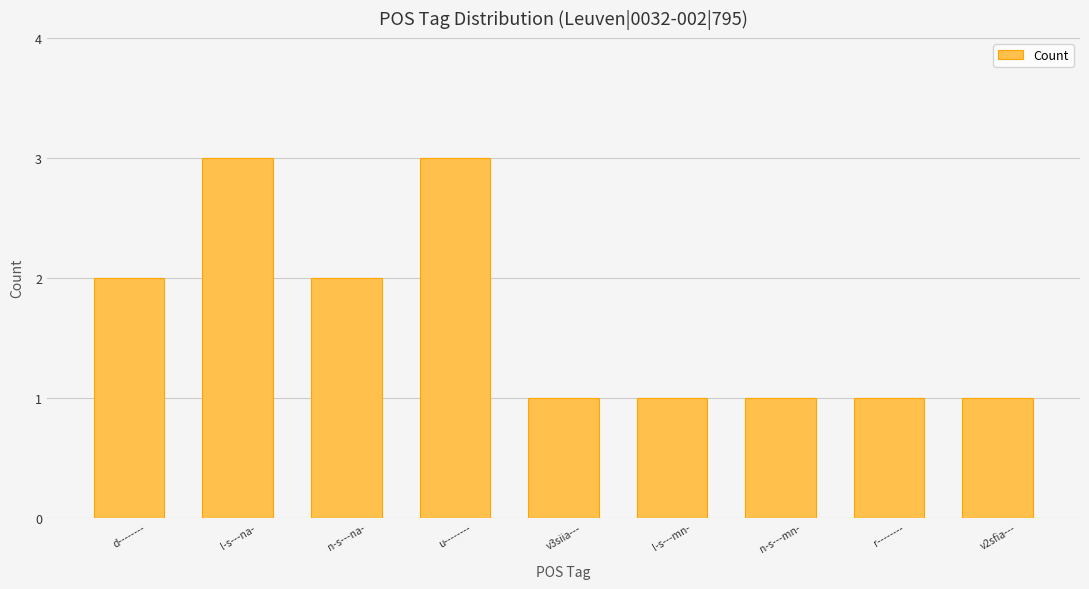

The value at d-------- is 1. True or false?

False